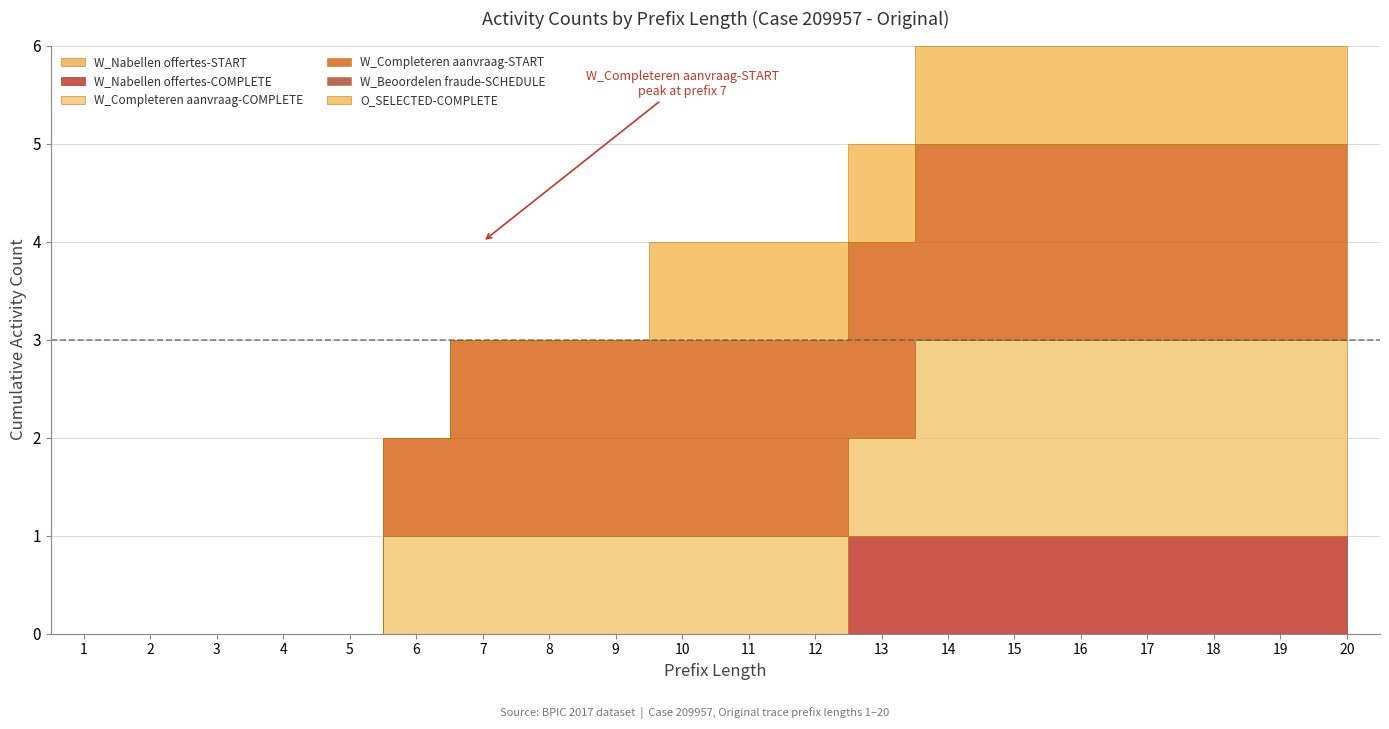

What are all the series names shown in the legend?

W_Nabellen offertes-START, W_Nabellen offertes-COMPLETE, W_Completeren aanvraag-COMPLETE, W_Completeren aanvraag-START, W_Beoordelen fraude-SCHEDULE, O_SELECTED-COMPLETE